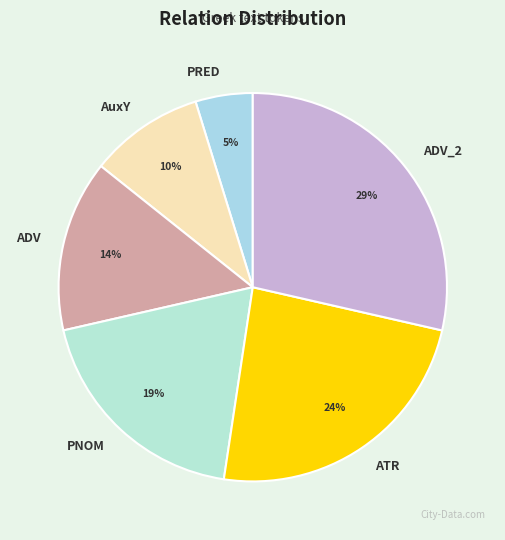

Which slice is the largest?

ADV_2